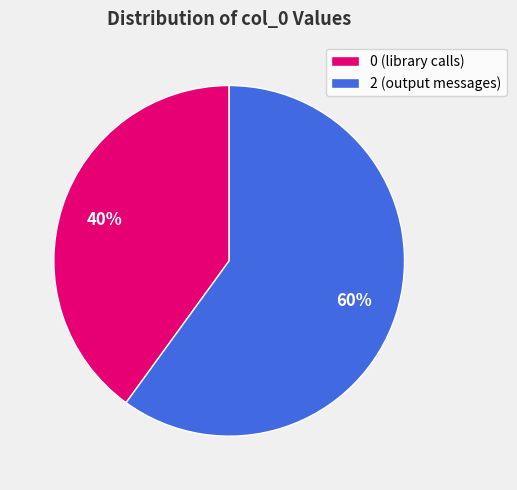

Is it true that 0 (library calls) is 40% of the pie?

True